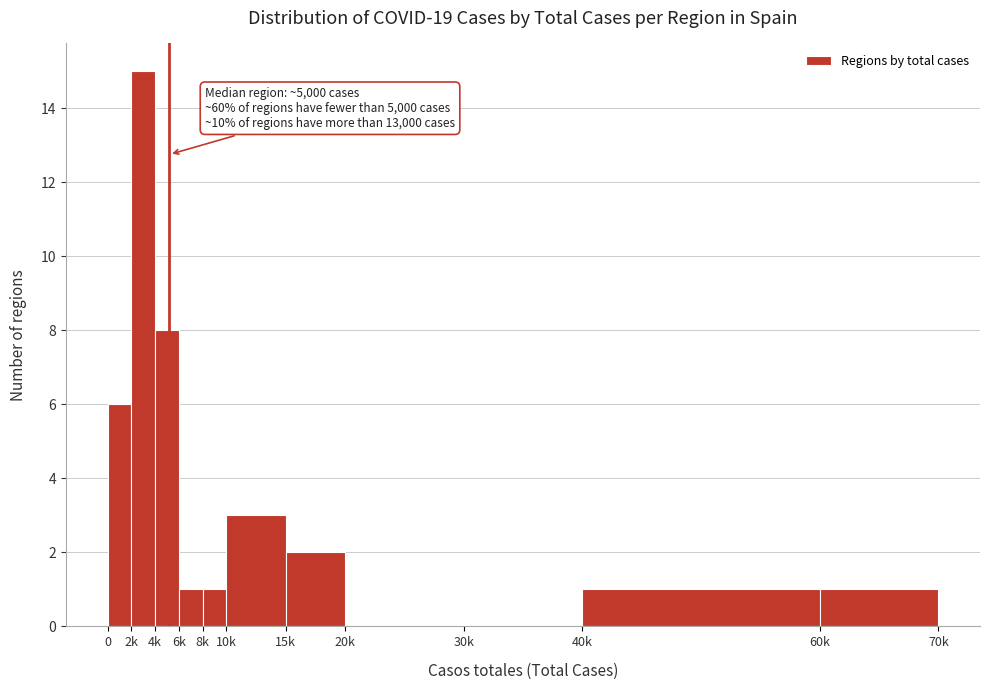

Reading left to right, list all the values displayed in this chart.

0=6	2k=15	4k=8	6k=1	8k=1	10k=3	15k=2	20k=0	30k=0	40k=1	60k=1